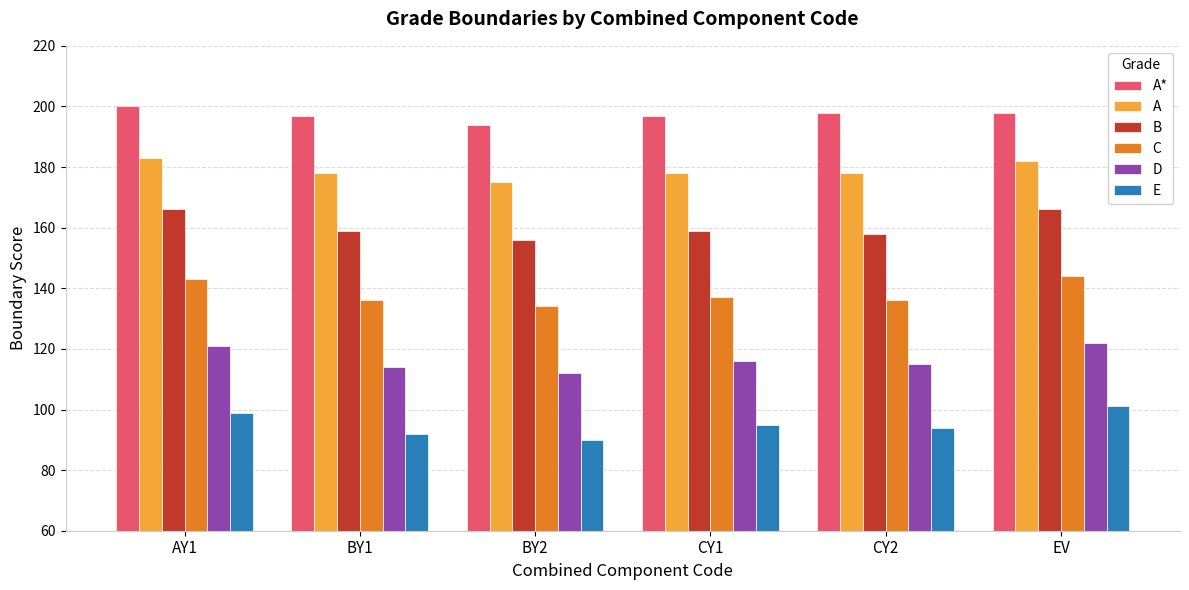

List the series in order of their peak value, lowest first.

E, D, C, B, A, A*